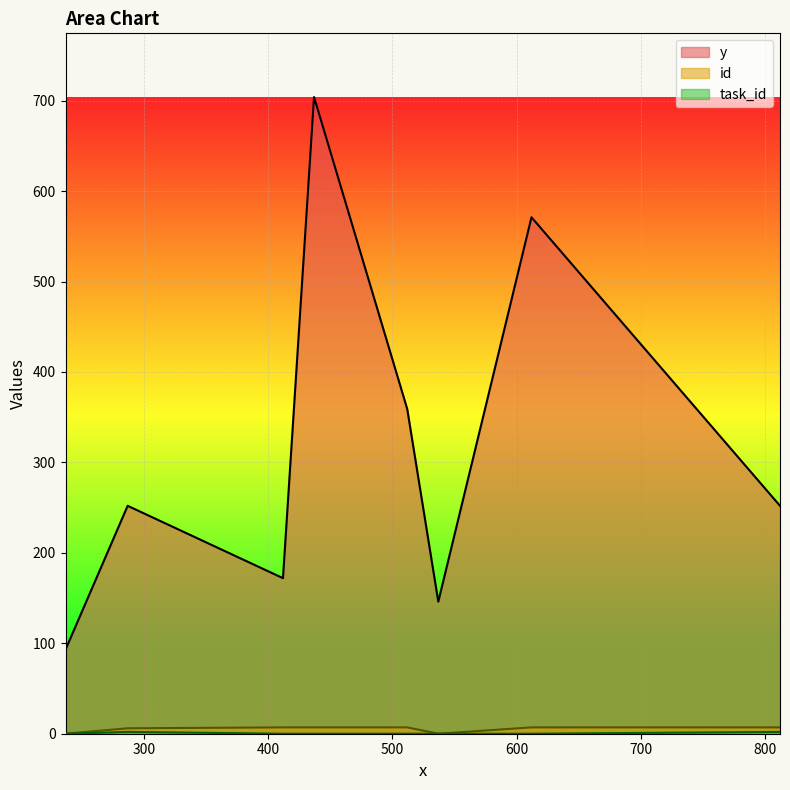

How many values in task_id are above zero?

2